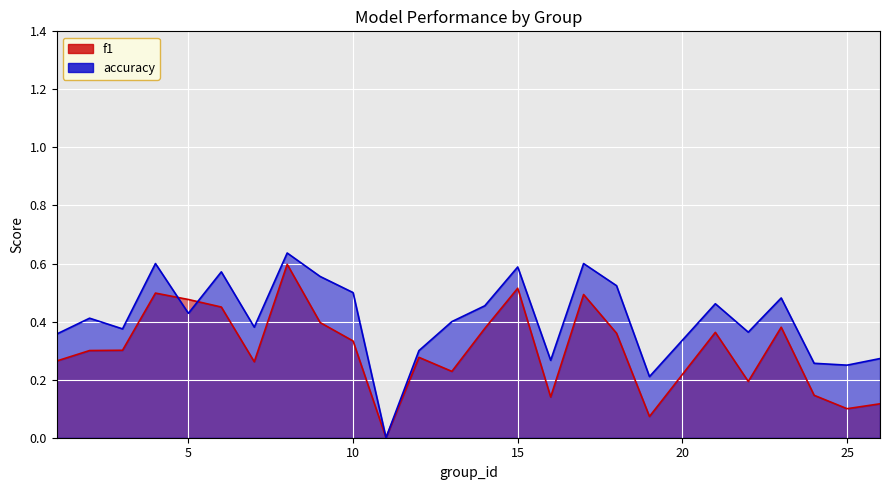

How many lines are shown in the chart?

2